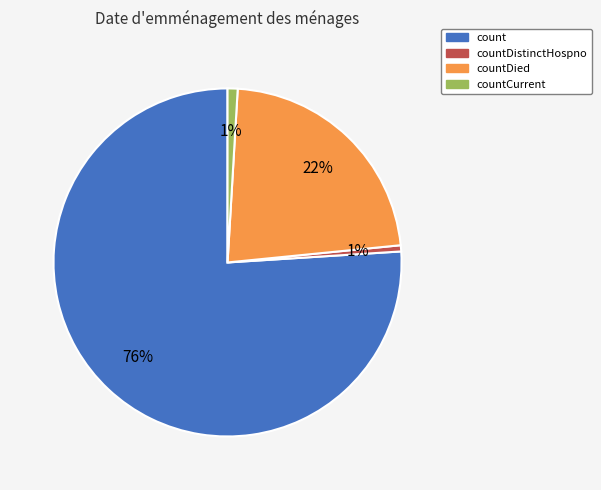

To the nearest percent, what is the difference between the largest and smallest slice percentages?

75%